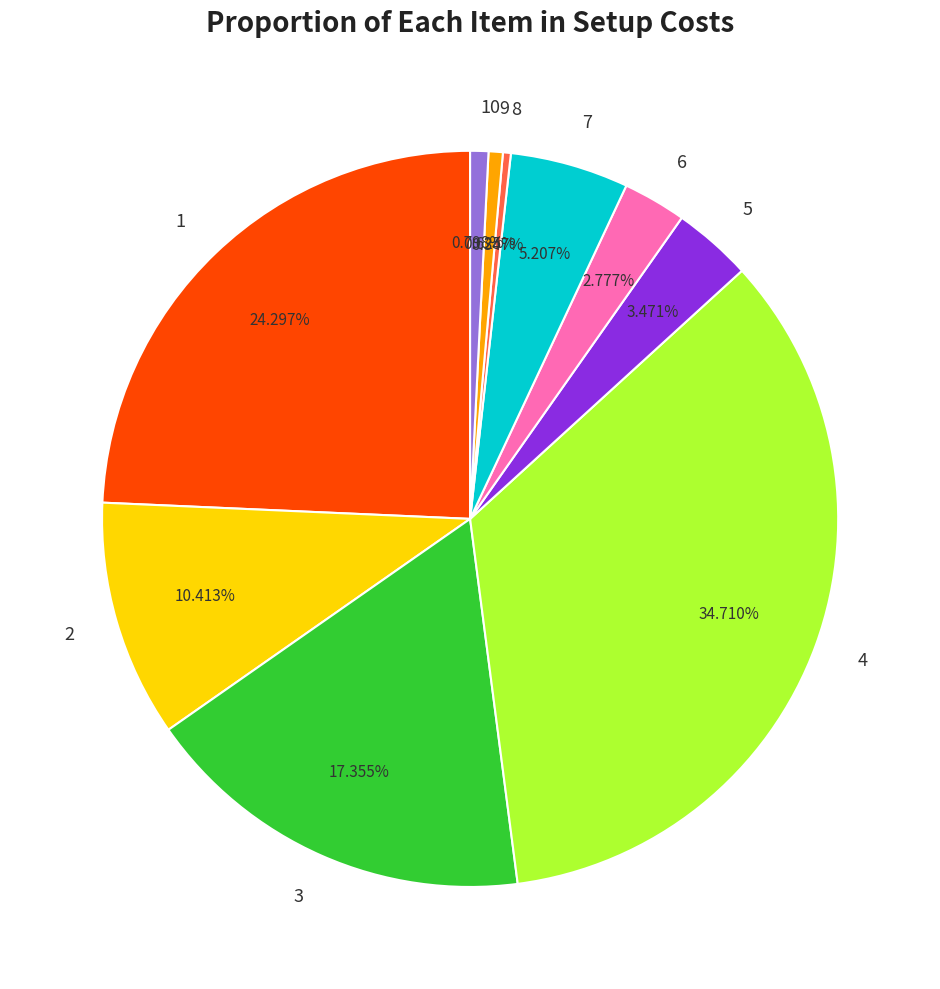

Between 6 and 7, which is larger?

7